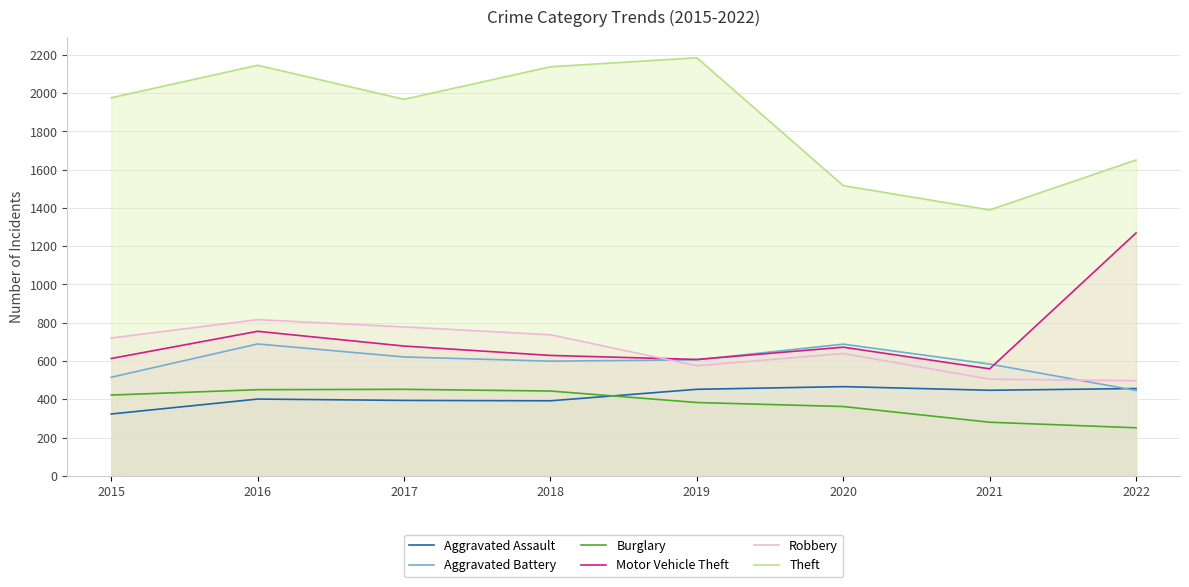

Where is the first local maximum for Aggravated Battery?

2016